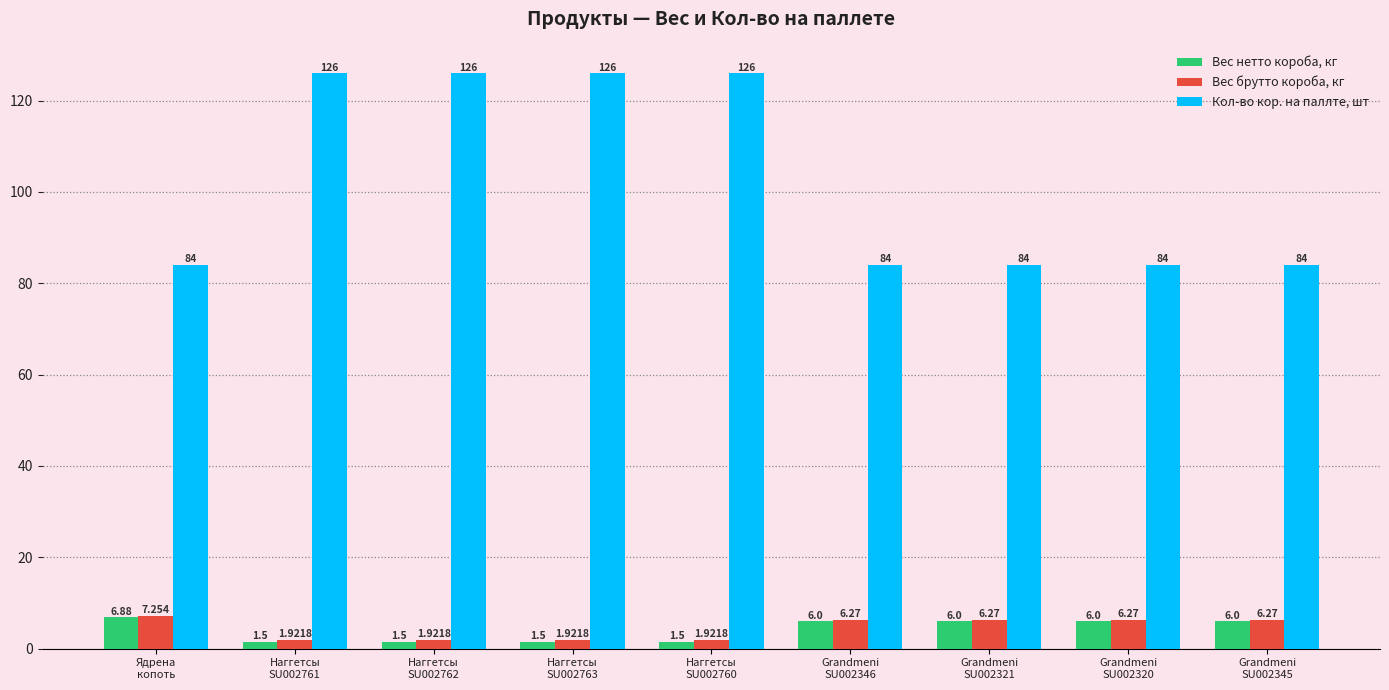

At how many categories does at least one series exceed 28?

9